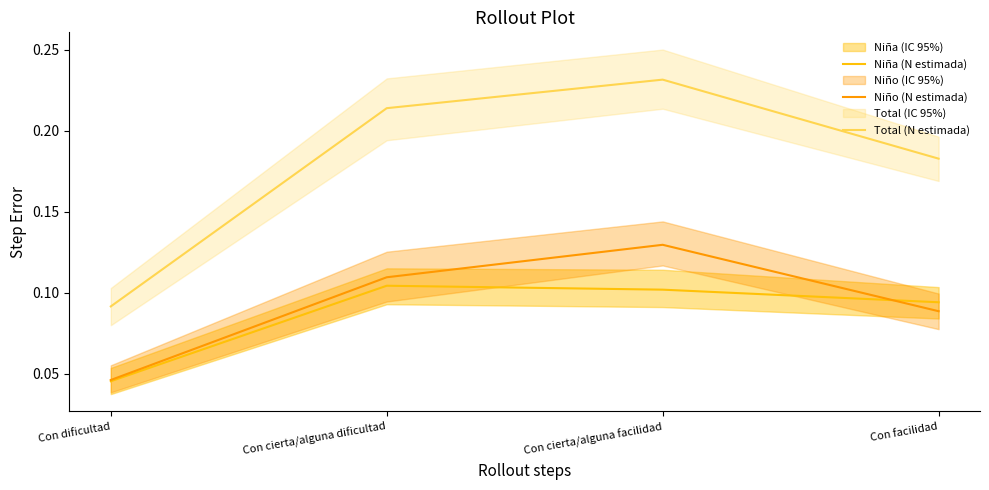

Is it true that Niño (N estimada) equals 0.0 at Con facilidad?

False